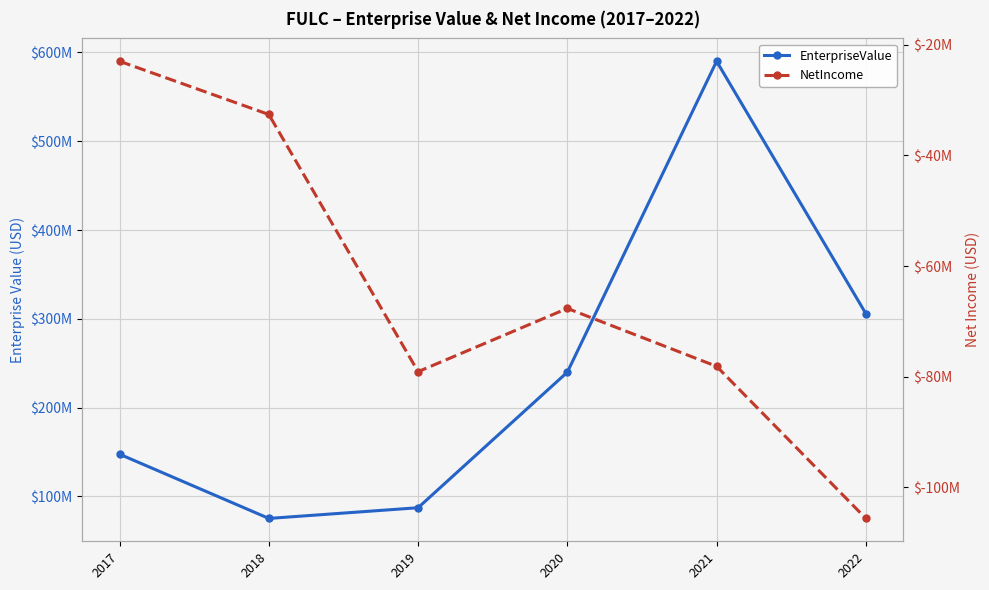

Rank the series by their maximum value, from highest to lowest.

EnterpriseValue, NetIncome